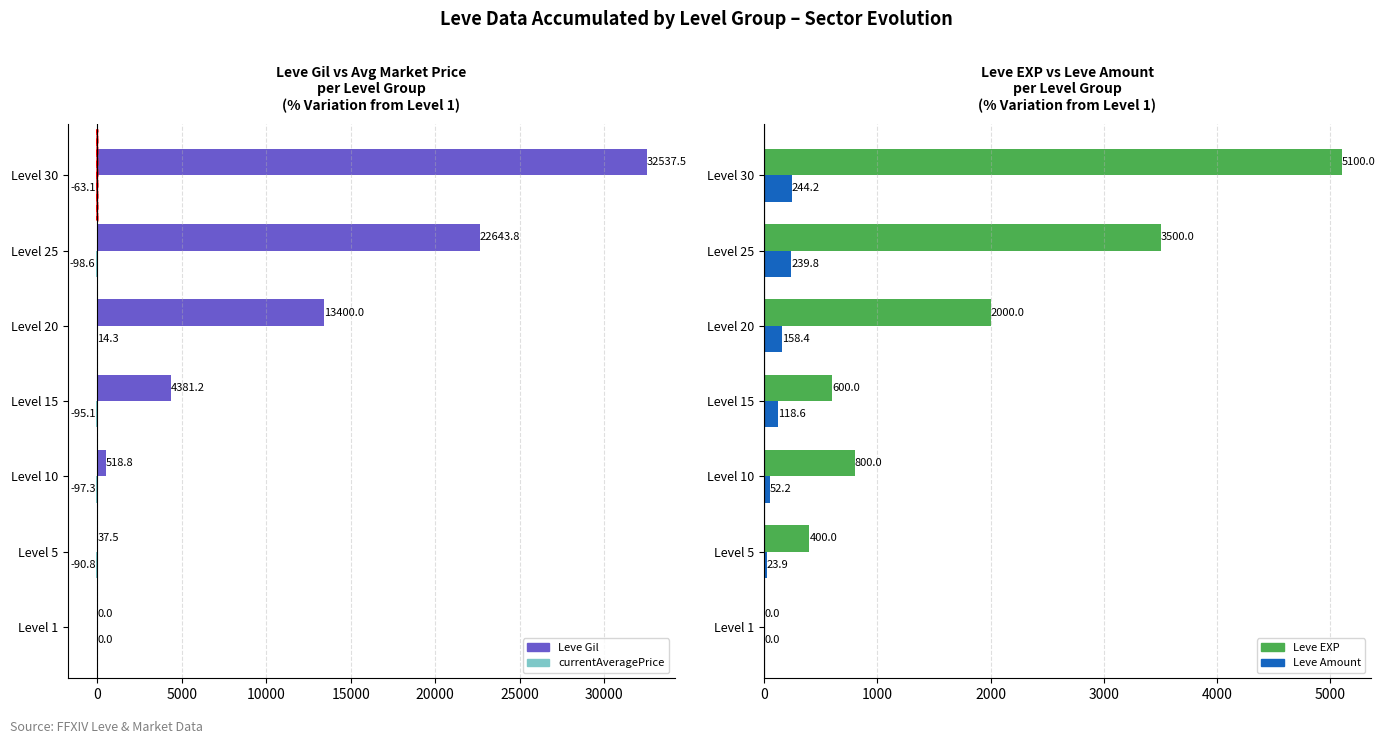

How many bars are there in total?

28